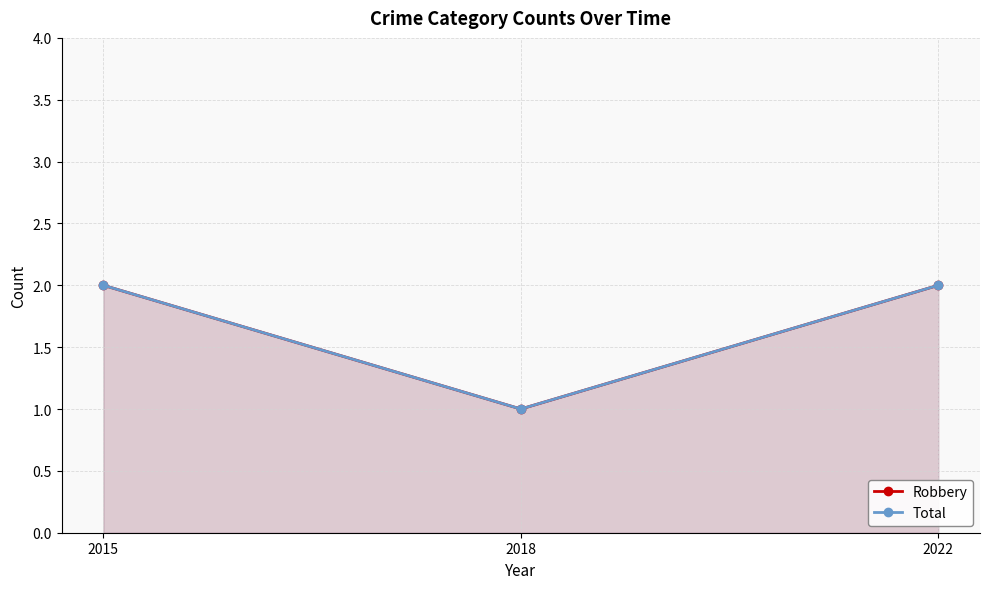

True or false: Robbery has a value of 0 at 2018.

False